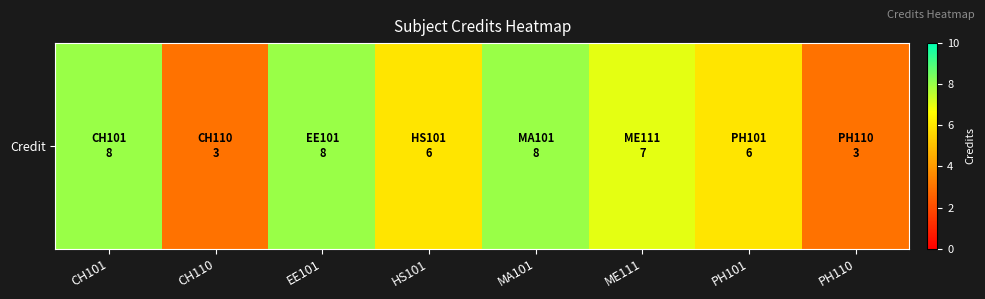

The value at CH110 is 1. True or false?

False